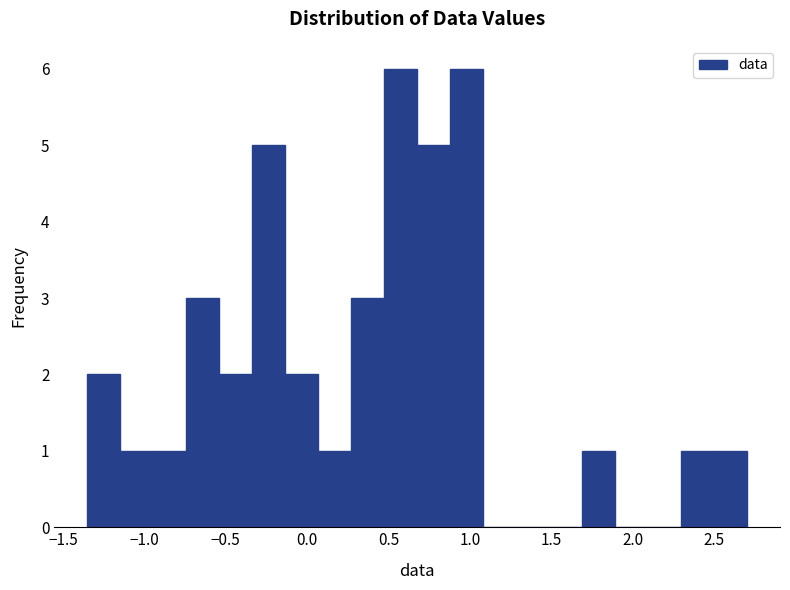

Reading left to right, transcribe this chart: for each bar, give the range it covers on the x-axis and its height. Neither the bar edges nor the heights are printed on the chart, so give them approximately, as read against the axes.

-1.35 to -1.15: 2
-1.15 to -0.95: 1
-0.95 to -0.75: 1
-0.75 to -0.55: 3
-0.55 to -0.35: 2
-0.35 to -0.15: 5
-0.15 to 0.05: 2
0.05 to 0.25: 1
0.25 to 0.45: 3
0.45 to 0.70: 6
0.70 to 0.90: 5
0.90 to 1.10: 6
1.10 to 1.30: 0
1.30 to 1.50: 0
1.50 to 1.70: 0
1.70 to 1.90: 1
1.90 to 2.10: 0
2.10 to 2.30: 0
2.30 to 2.50: 1
2.50 to 2.70: 1